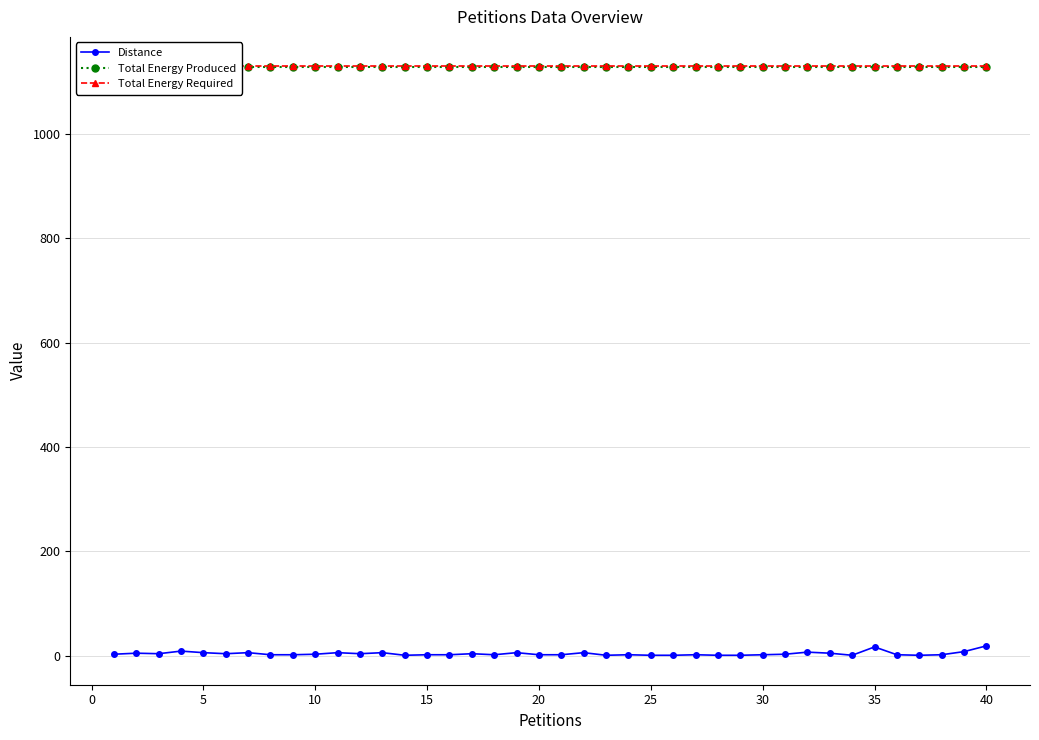

Which series has the largest range (max minus min)?

Distance